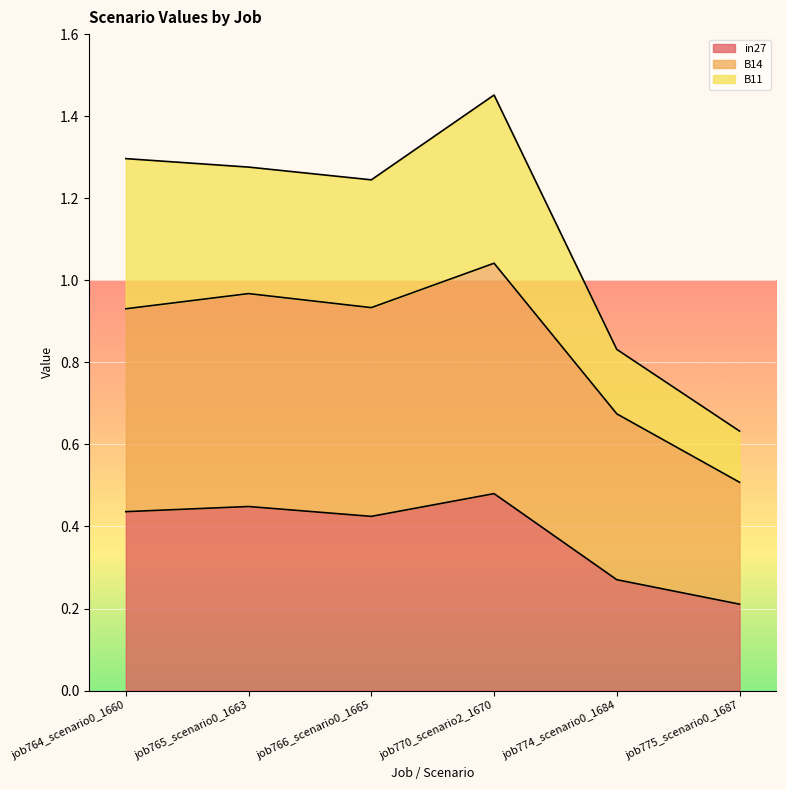

What are all the series names shown in the legend?

in27, B14, B11